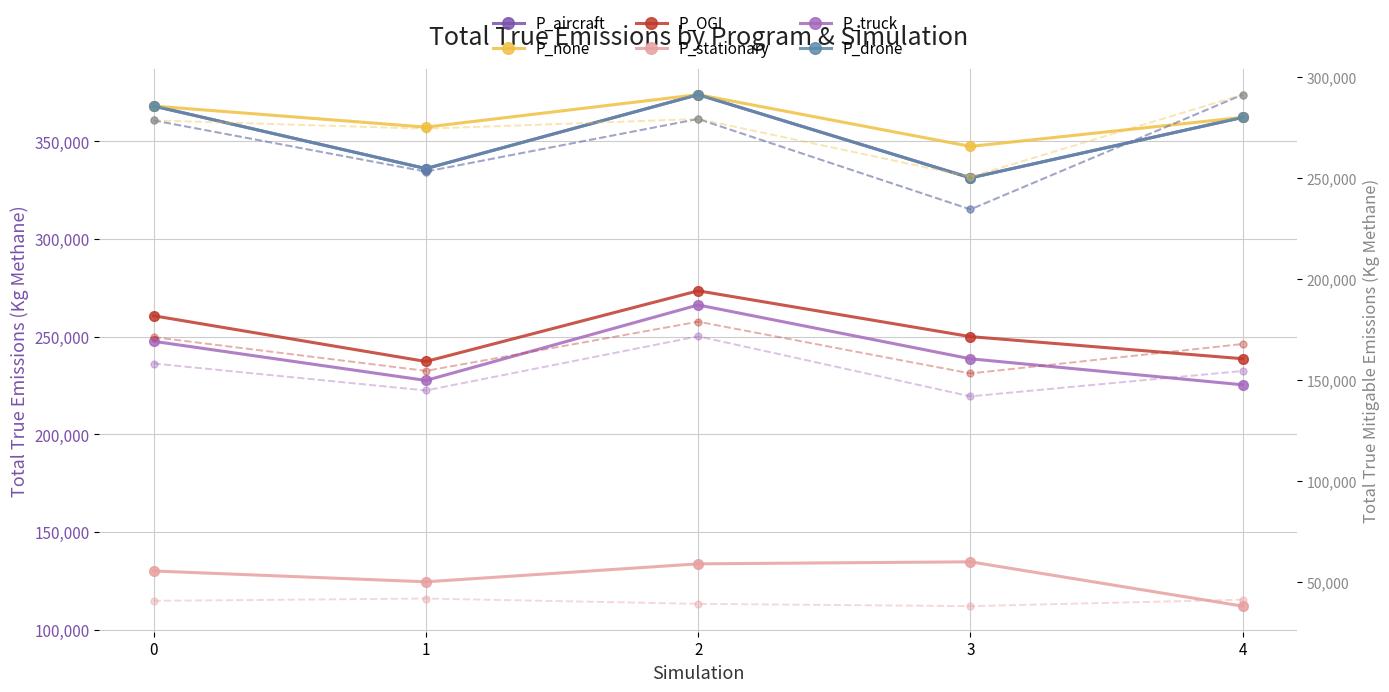

True or false: P_OGI has a value of 250056.7 at 3.

True